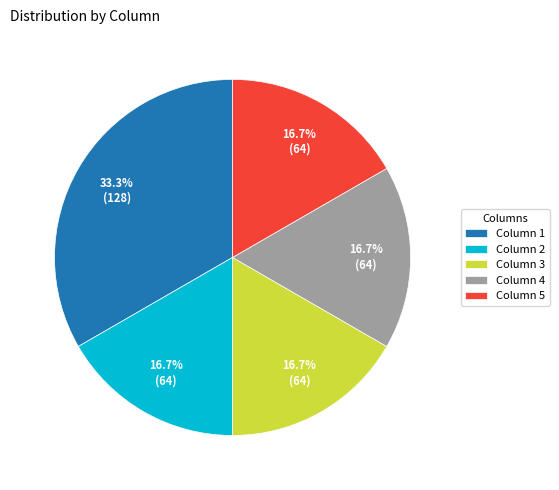

Count the number of slices in the pie.

5